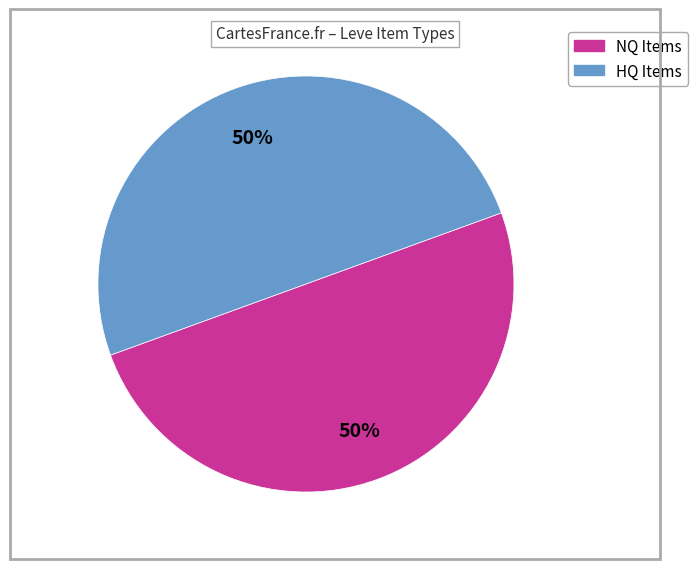

To the nearest percent, what is the average slice percentage?

50%